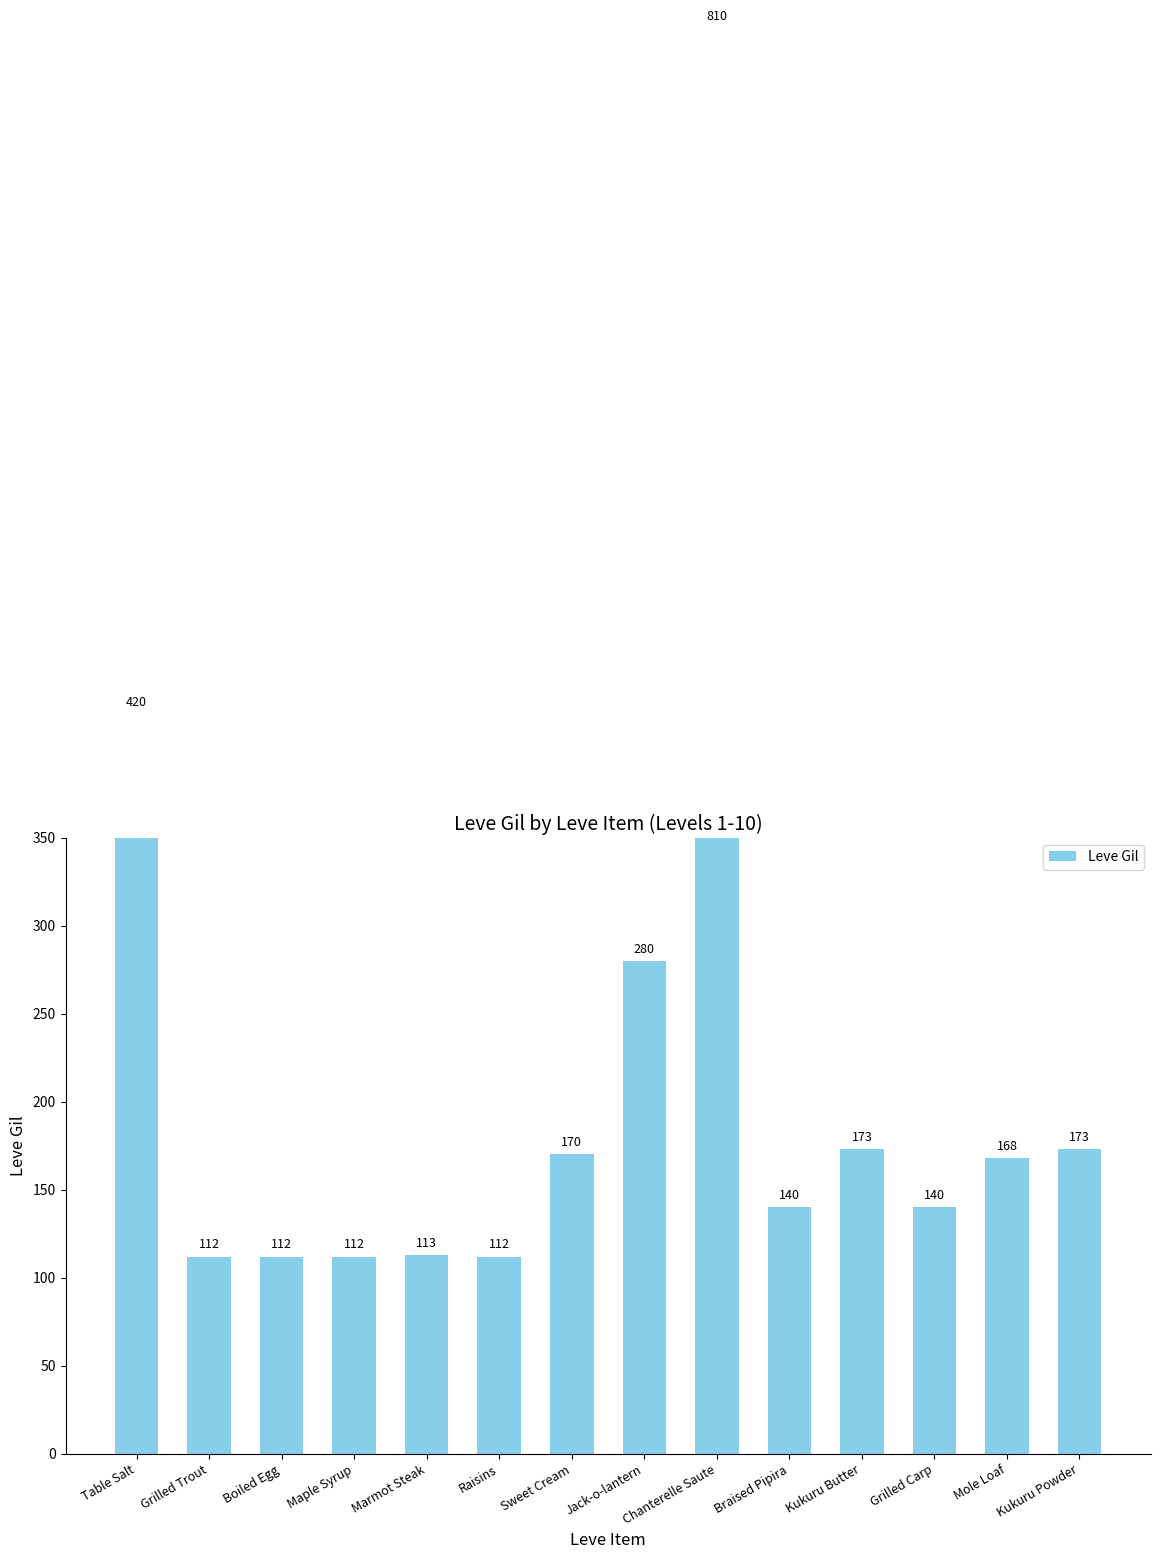

Reading left to right, transcribe all the data shown in this chart.

420	112	112	112	113	112	170	280	810	140	173	140	168	173